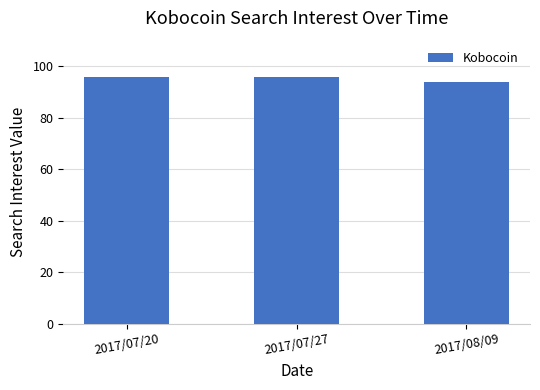

What is the difference between the maximum and minimum values?

2